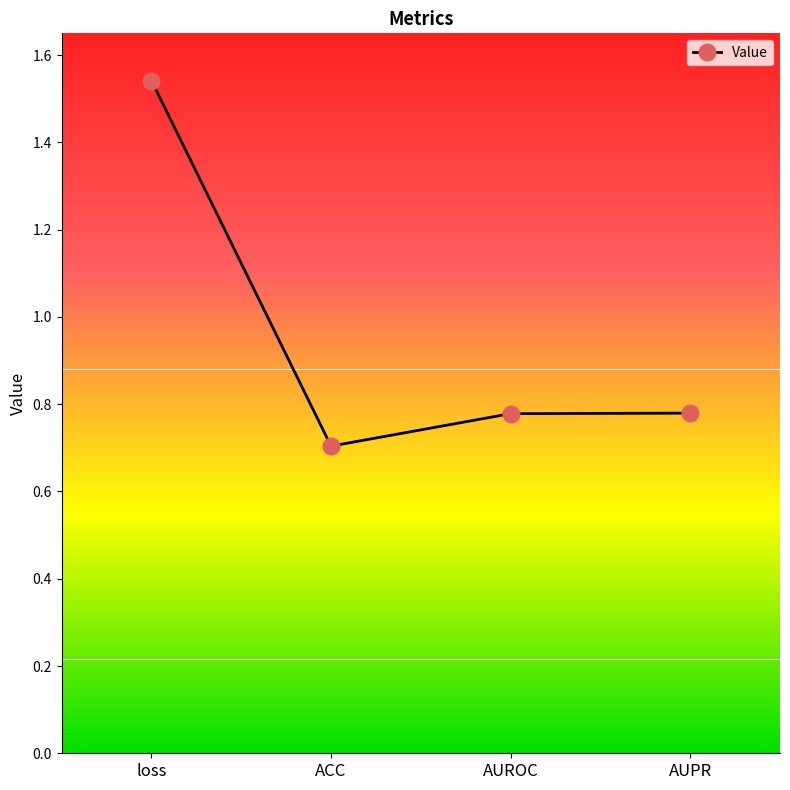

At which category does the chart reach its peak across all series?

loss